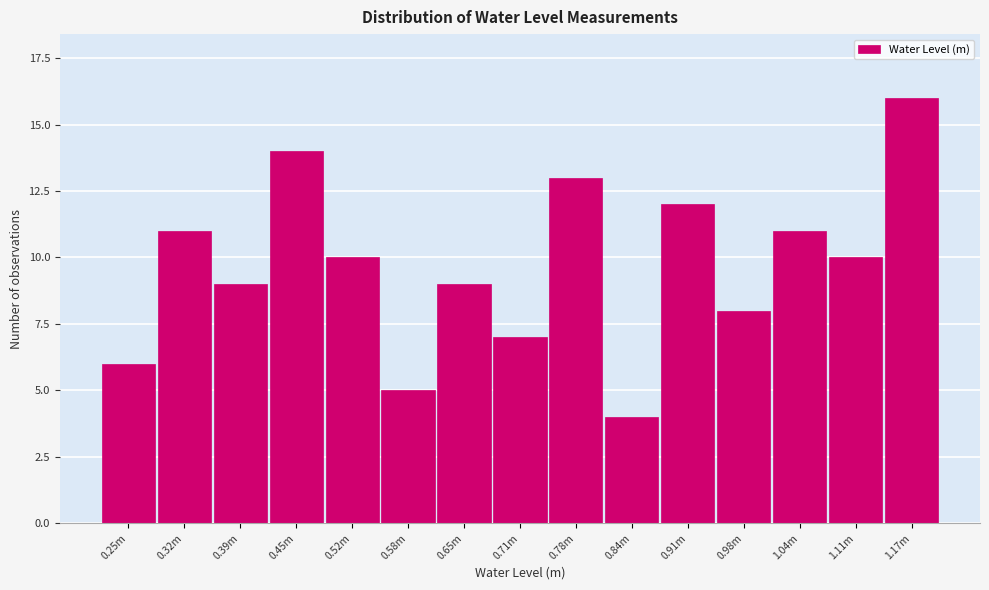

Reading right to left, list all the values displayed in this chart.

16	10	11	8	12	4	13	7	9	5	10	14	9	11	6